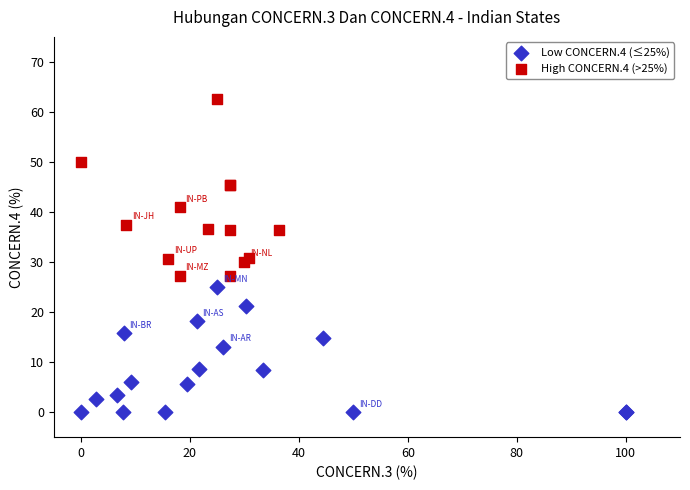

What are all the series names shown in the legend?

Low CONCERN.4 (≤25%), High CONCERN.4 (>25%)